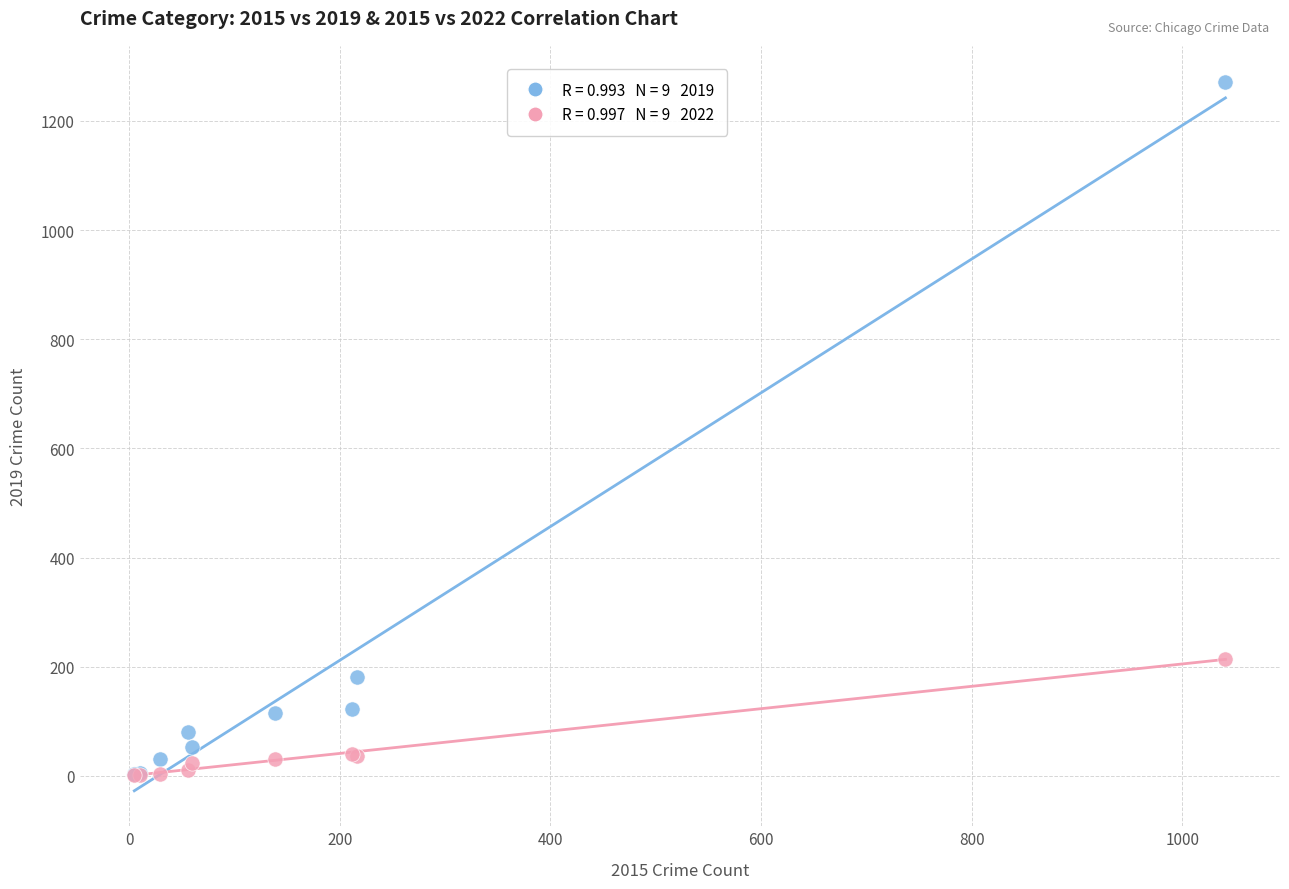

Across all series, what Y value is closest to 636?

215